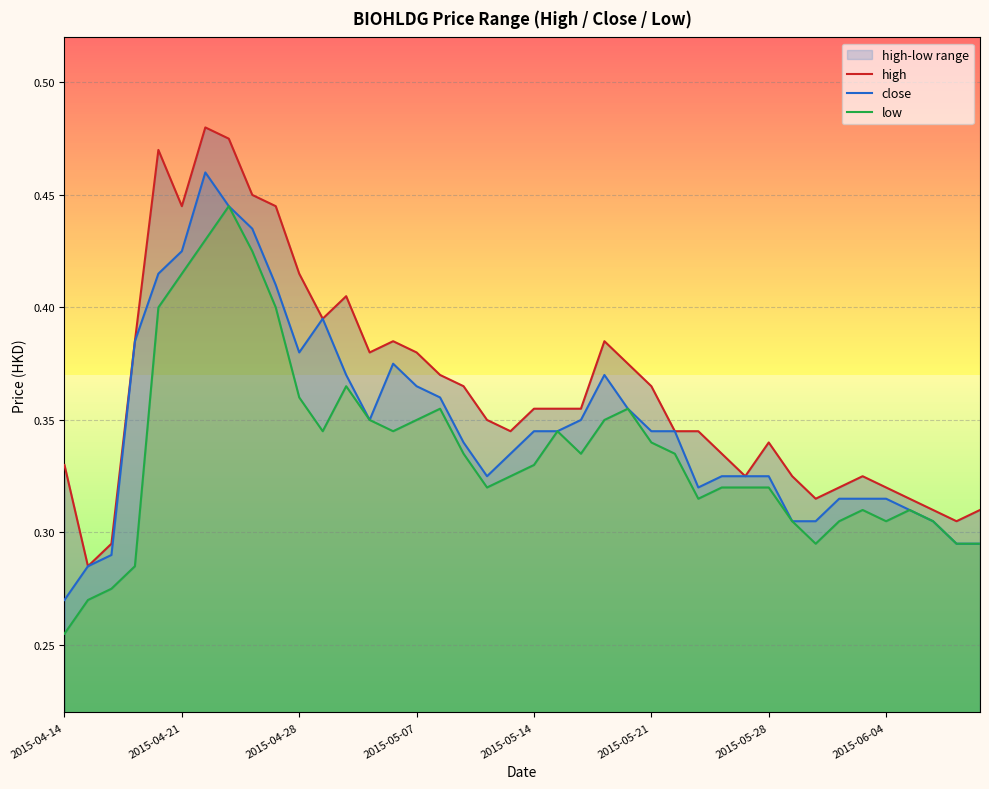

How many high values are between 0 and 1?

40